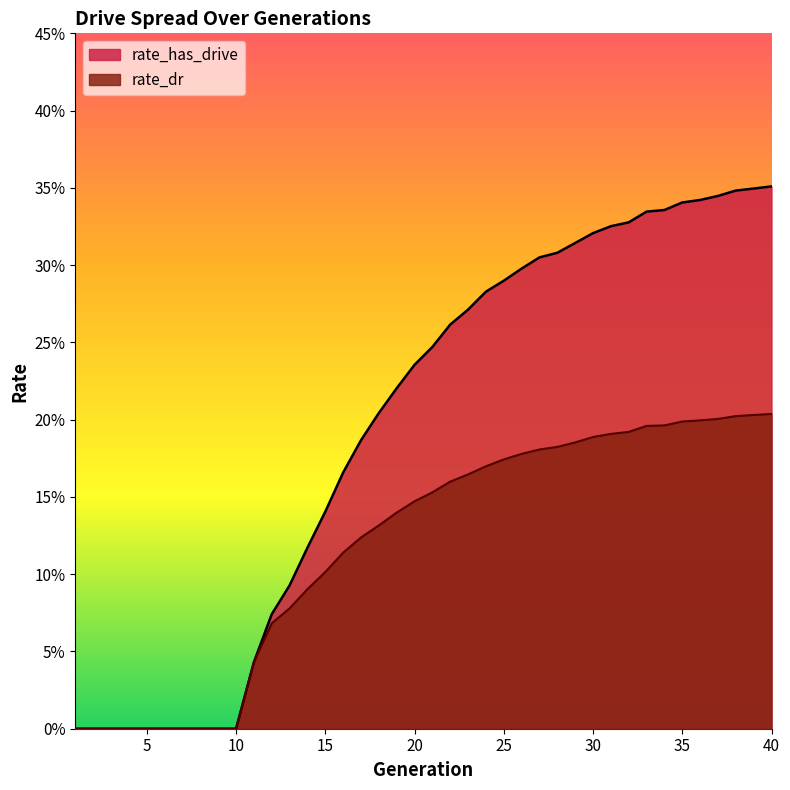

True or false: rate_dr has a value of 0.0 at 6.

True